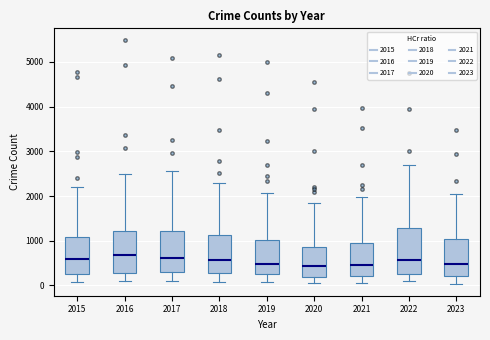

Reading left to right, read every box against the y-axis: the position of its median line, the range the box covers, and the ends of its whiskers. The values are not printed on the chart, so give them approximately, as read against the axis.

2015: median 600, box 300 to 1100, whiskers 100 to 2200
2016: median 700, box 300 to 1200, whiskers 100 to 2500
2017: median 600, box 300 to 1200, whiskers 100 to 2600
2018: median 600, box 300 to 1100, whiskers 100 to 2300
2019: median 500, box 300 to 1000, whiskers 100 to 2100
2020: median 400, box 200 to 900, whiskers 100 to 1800
2021: median 500, box 200 to 900, whiskers 100 to 2000
2022: median 600, box 300 to 1300, whiskers 100 to 2700
2023: median 500, box 200 to 1000, whiskers 0 to 2000